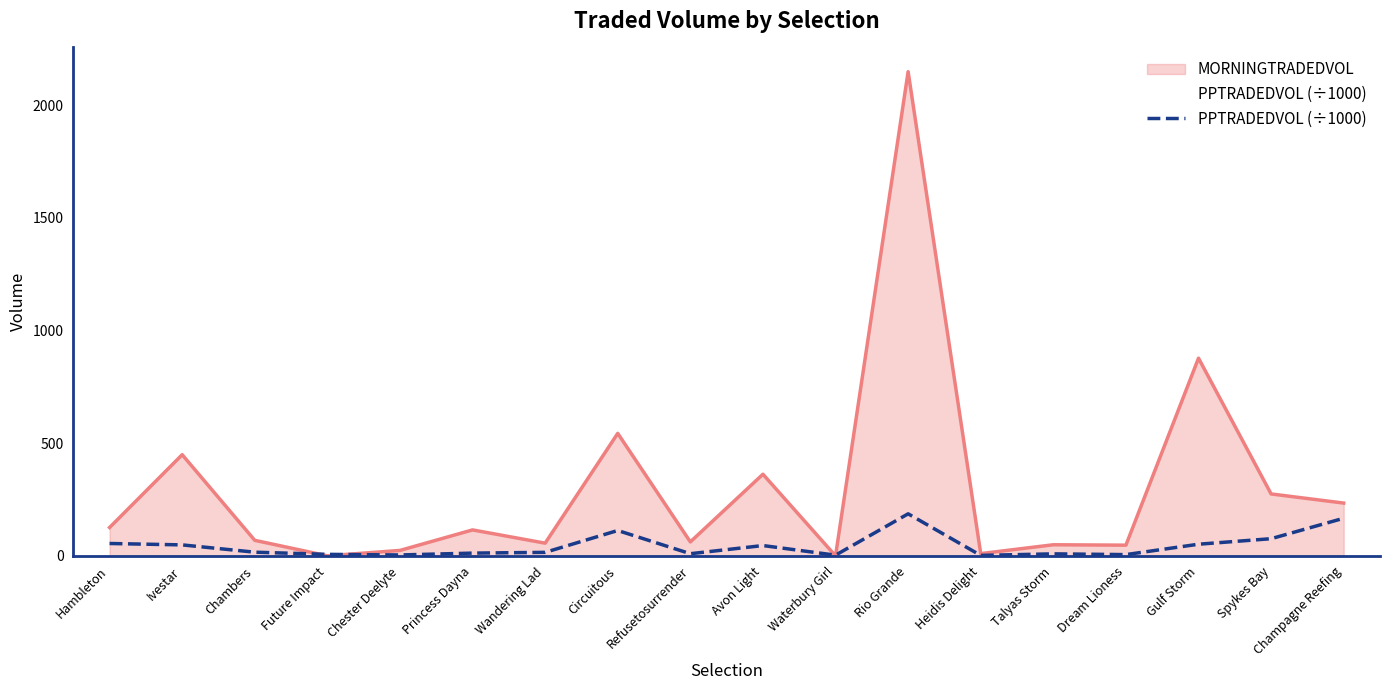

Which series has the widest spread of values?

MORNINGTRADEDVOL